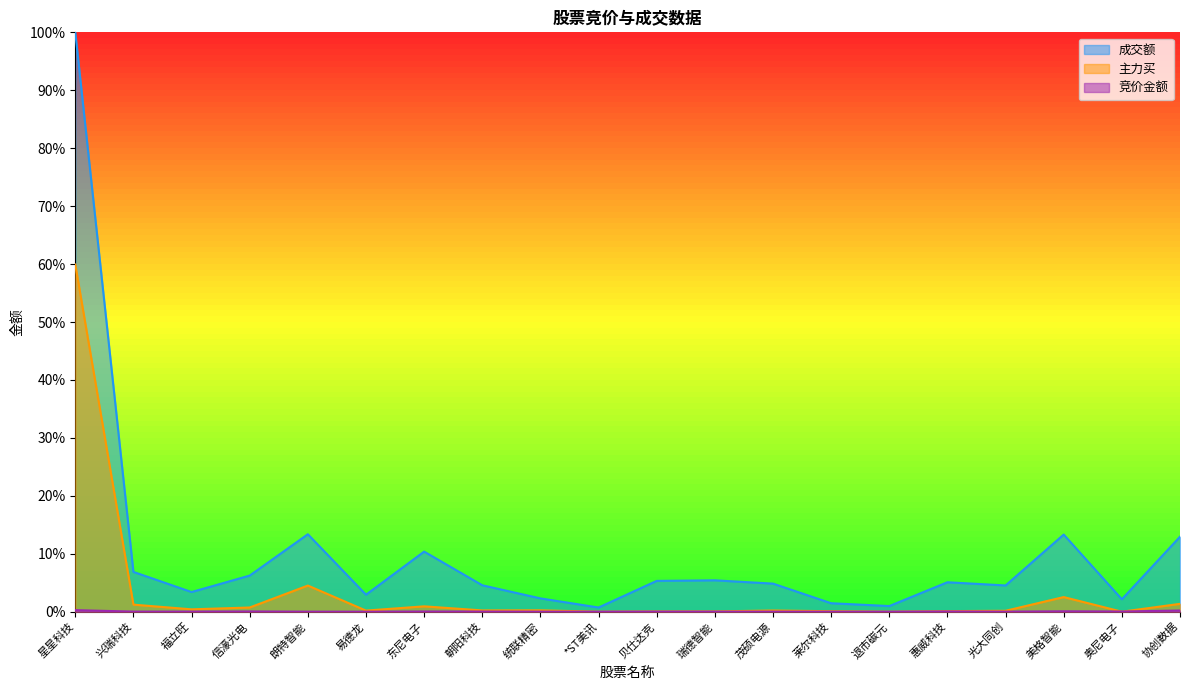

At which category is the sum across all series the highest?

星星科技